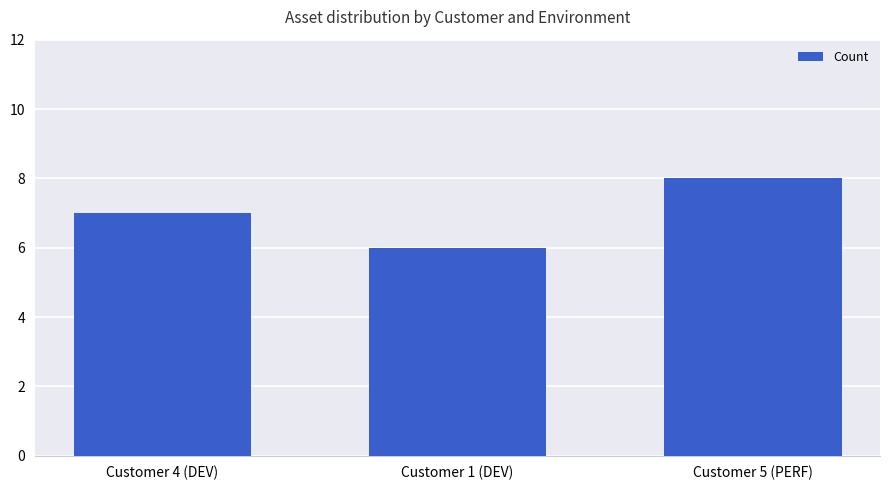

At which label is the value closest to 7?

Customer 4 (DEV)